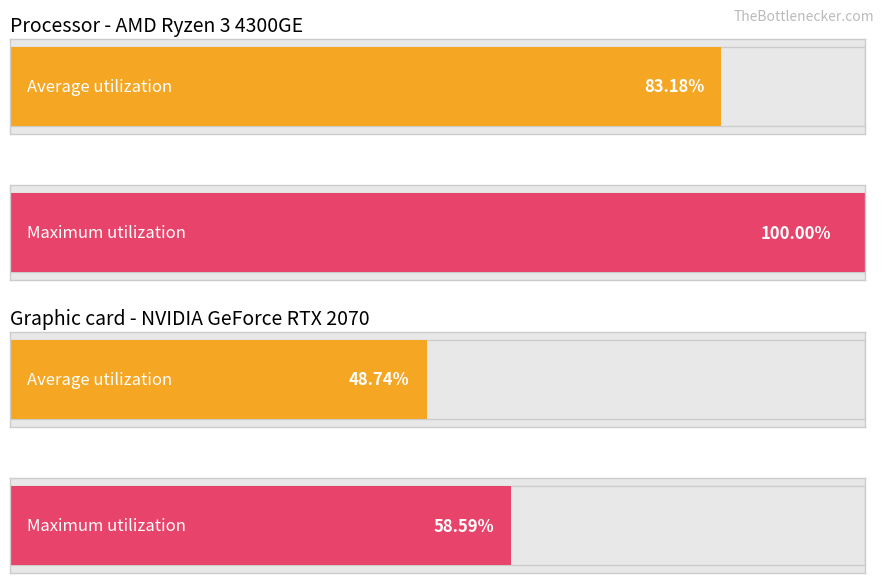

What is the difference between the highest and lowest values at 7?

24